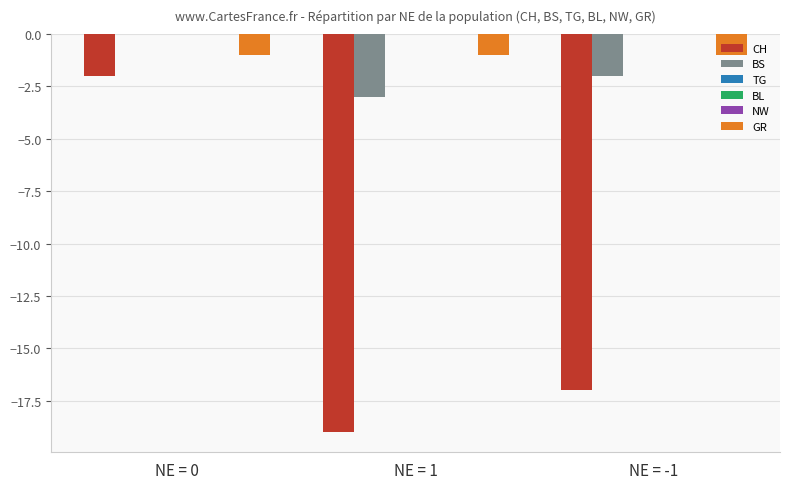

List the labels in order of BL value, largest first.

NE = 0, NE = 1, NE = -1